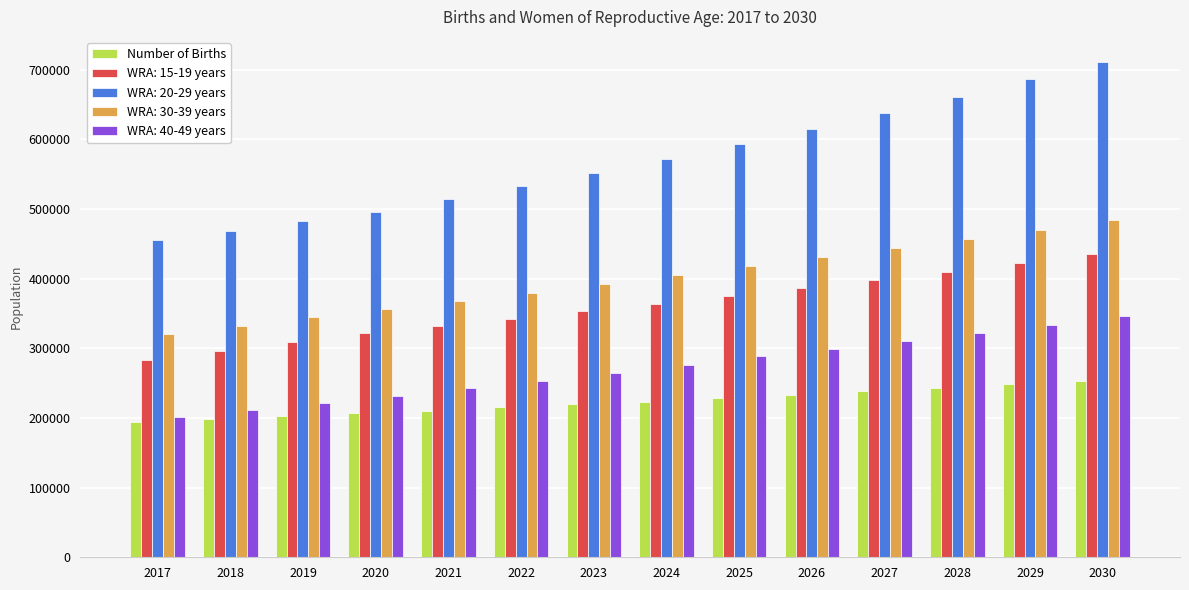

Which series has the largest total across all categories?

WRA: 20-29 years